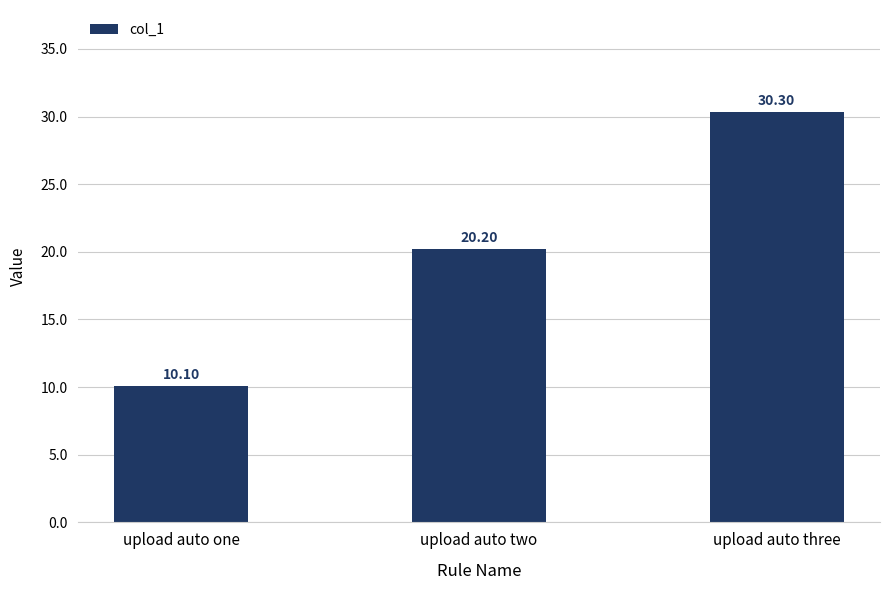

What is the difference between the values at upload auto three and upload auto two?

10.1